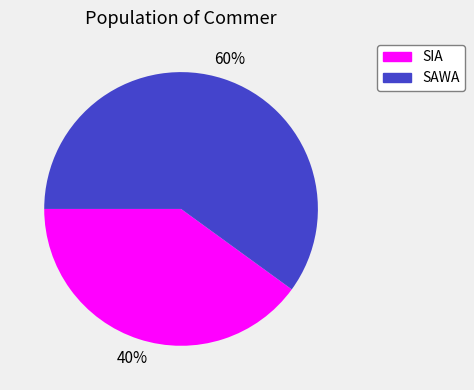

Count the number of slices in the pie.

2